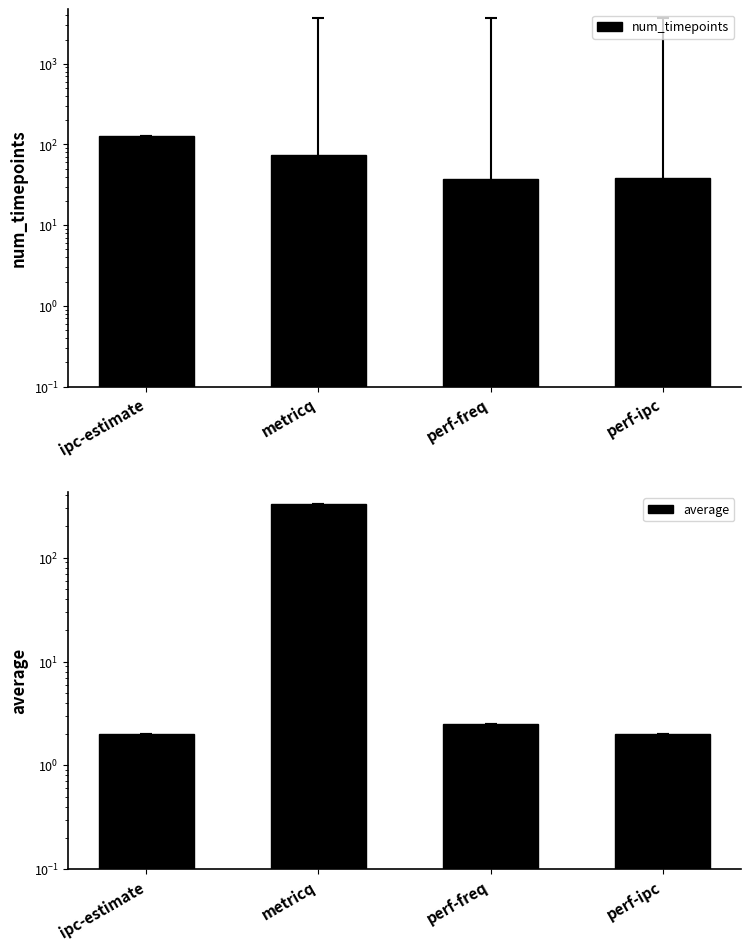

Reading left to right, list all the values displayed in this chart.

num_timepoints: ipc-estimate=128.0	metricq=74.0	perf-freq=37.0	perf-ipc=38.0
average: ipc-estimate=2.0	metricq=331.1	perf-freq=2.5	perf-ipc=2.0